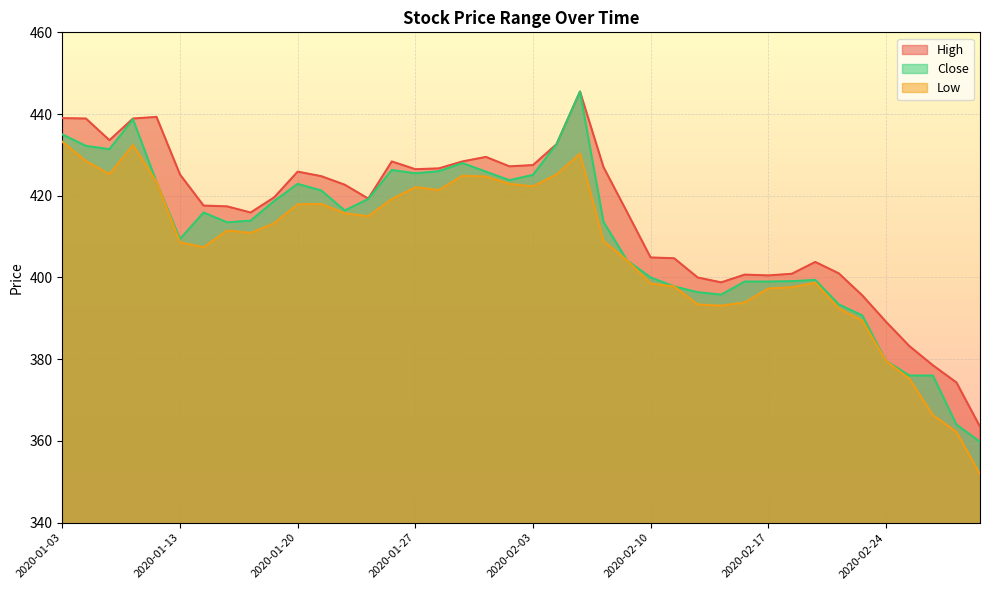

True or false: High and Close cross at least once.

False